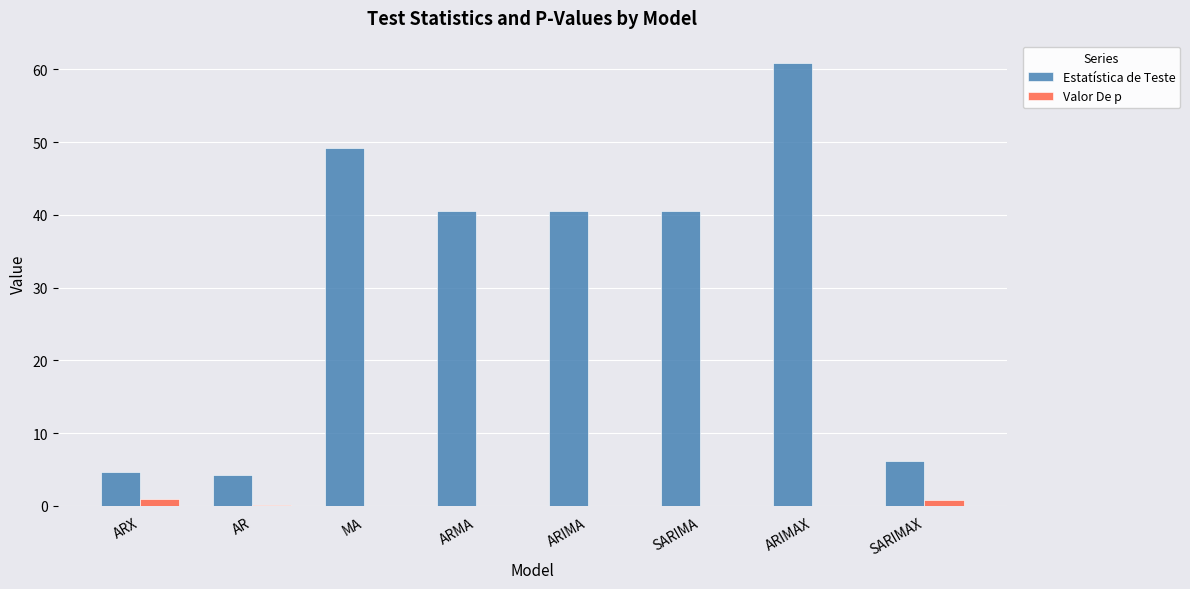

Are the bars grouped side by side (vs. stacked)?

Yes